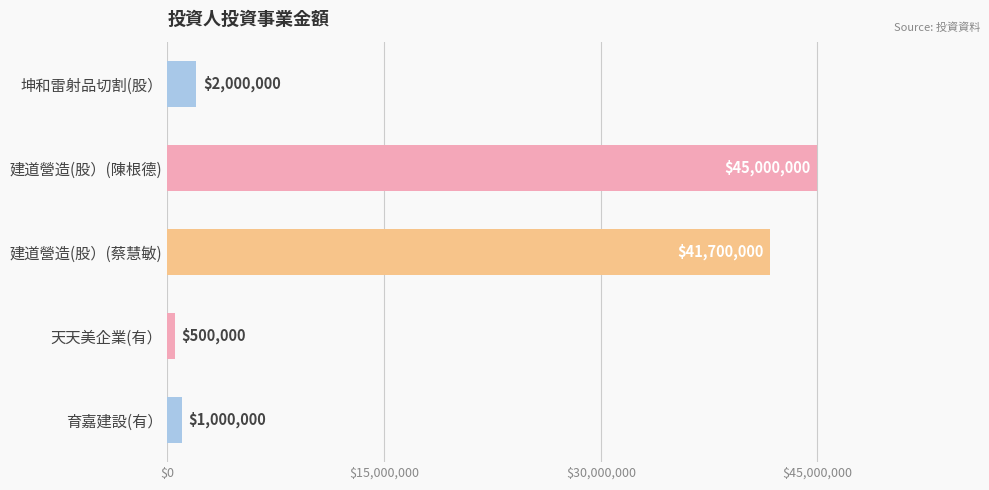

Which label corresponds to the largest value in the chart?

建道營造(股）(陳根德)